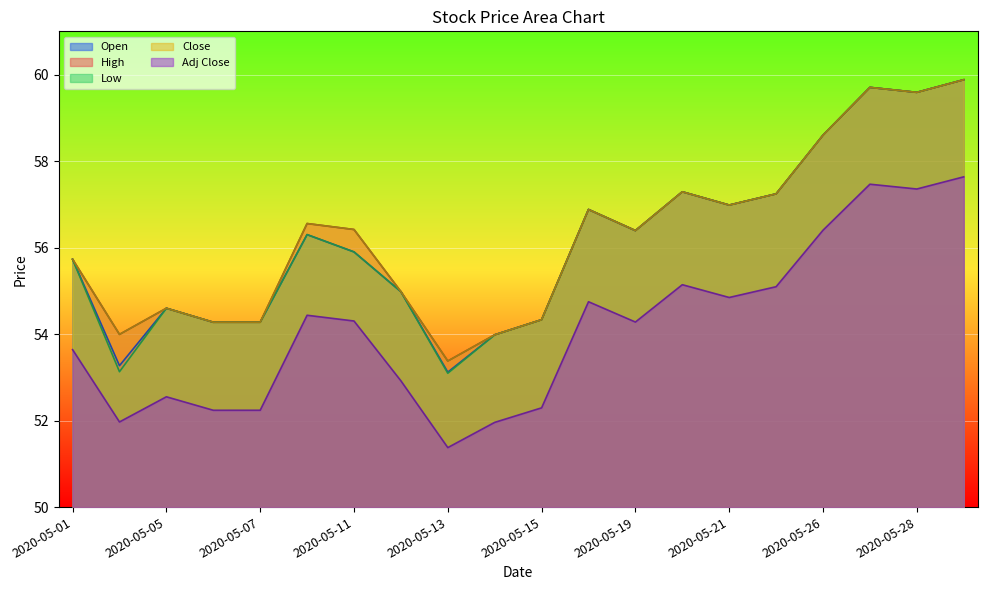

In Adj Close, how many points are higher than both neighbors (excluding endpoints)?

5